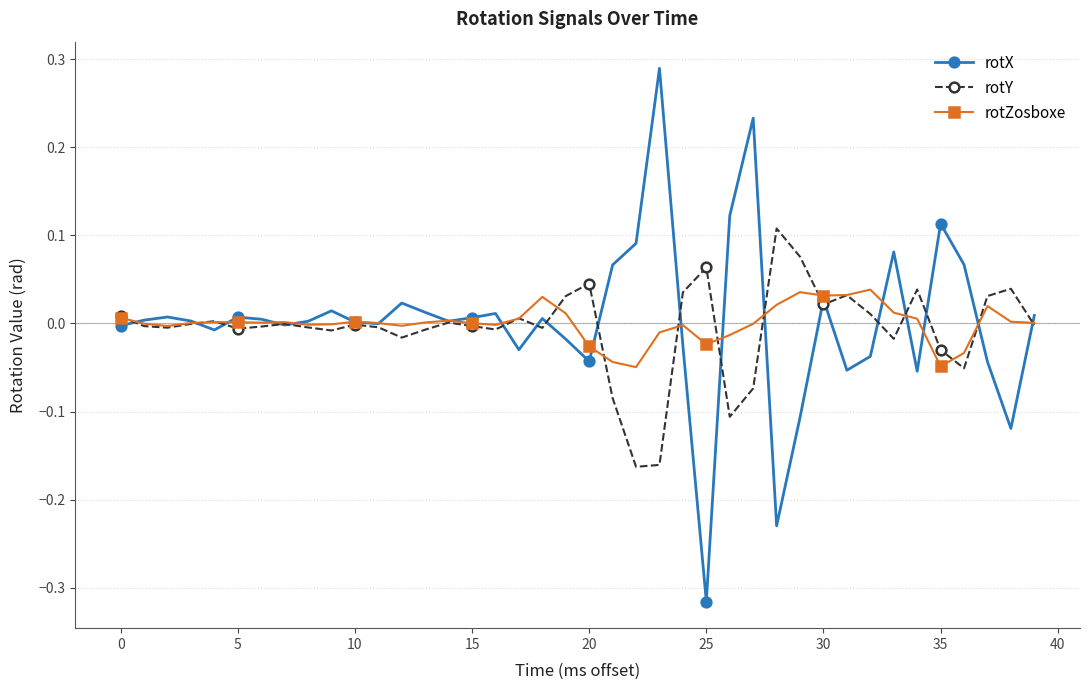

List the series in order of their peak value, highest first.

rotX, rotY, rotZosboxe